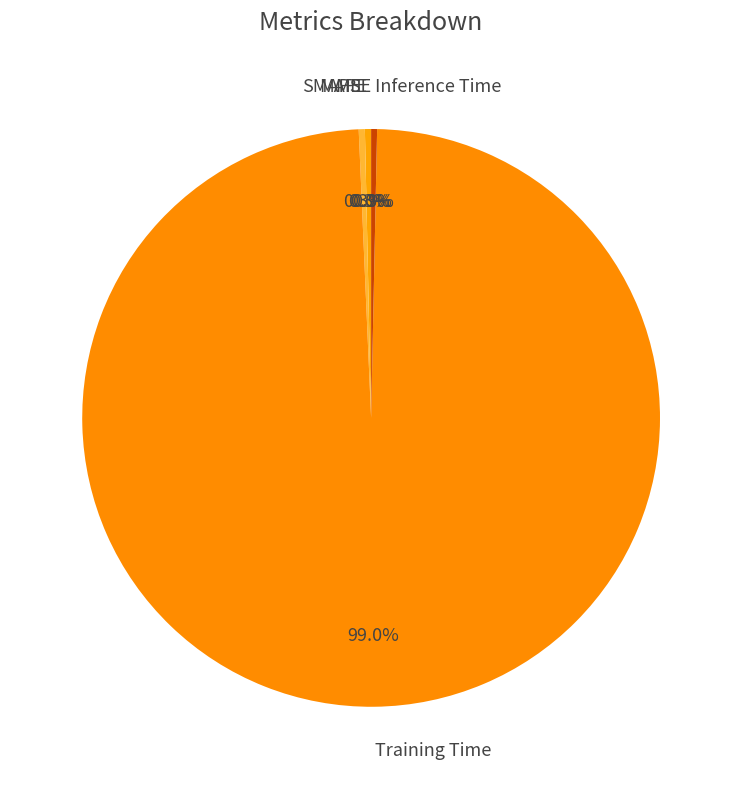

Between Inference Time and Training Time, which is larger?

Training Time